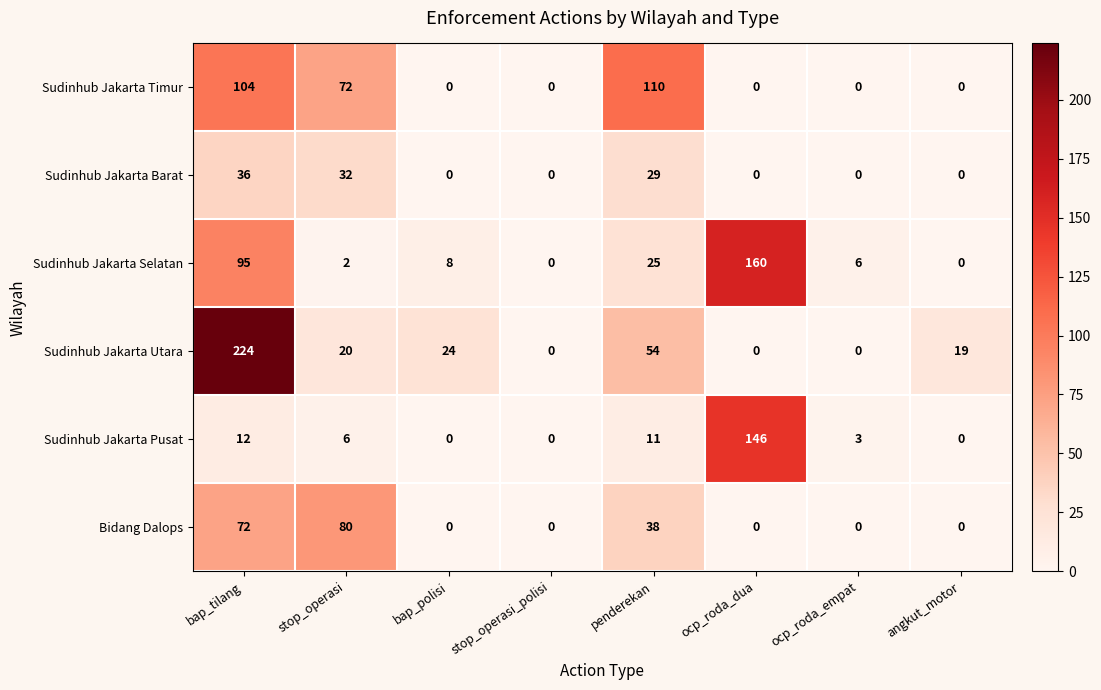

Which series changed the most between stop_operasi and stop_operasi_polisi?

Bidang Dalops